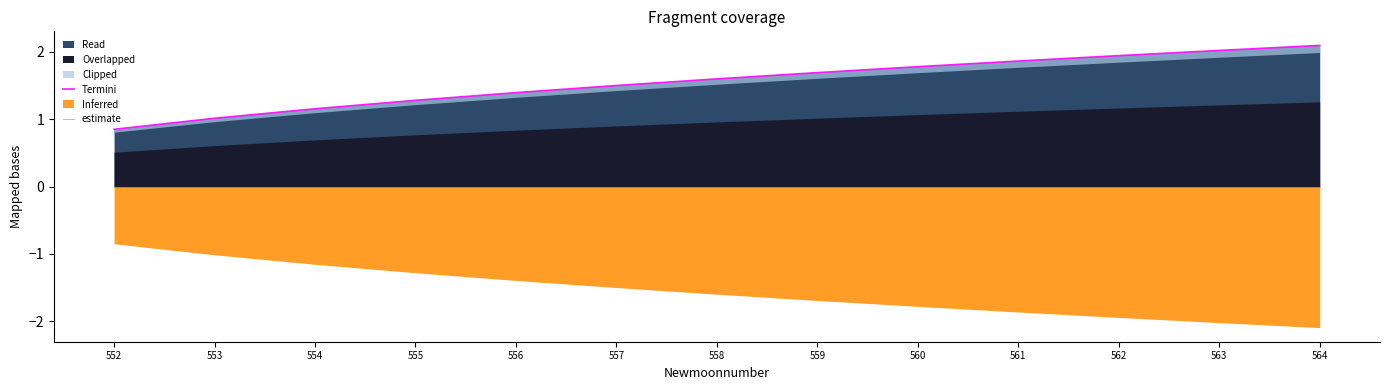

Is it true that estimate equals 0.0 at 553?

True